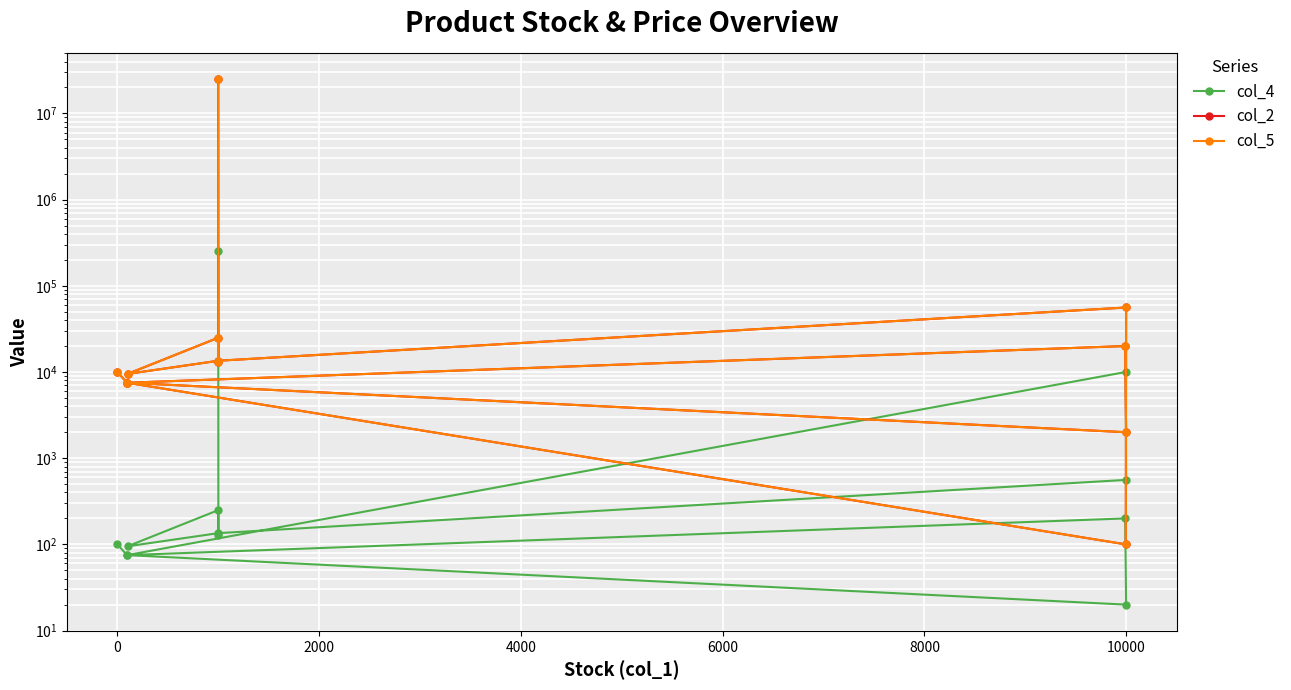

Is the value of col_4 at 8 greater than the value of col_5 at 8?

No